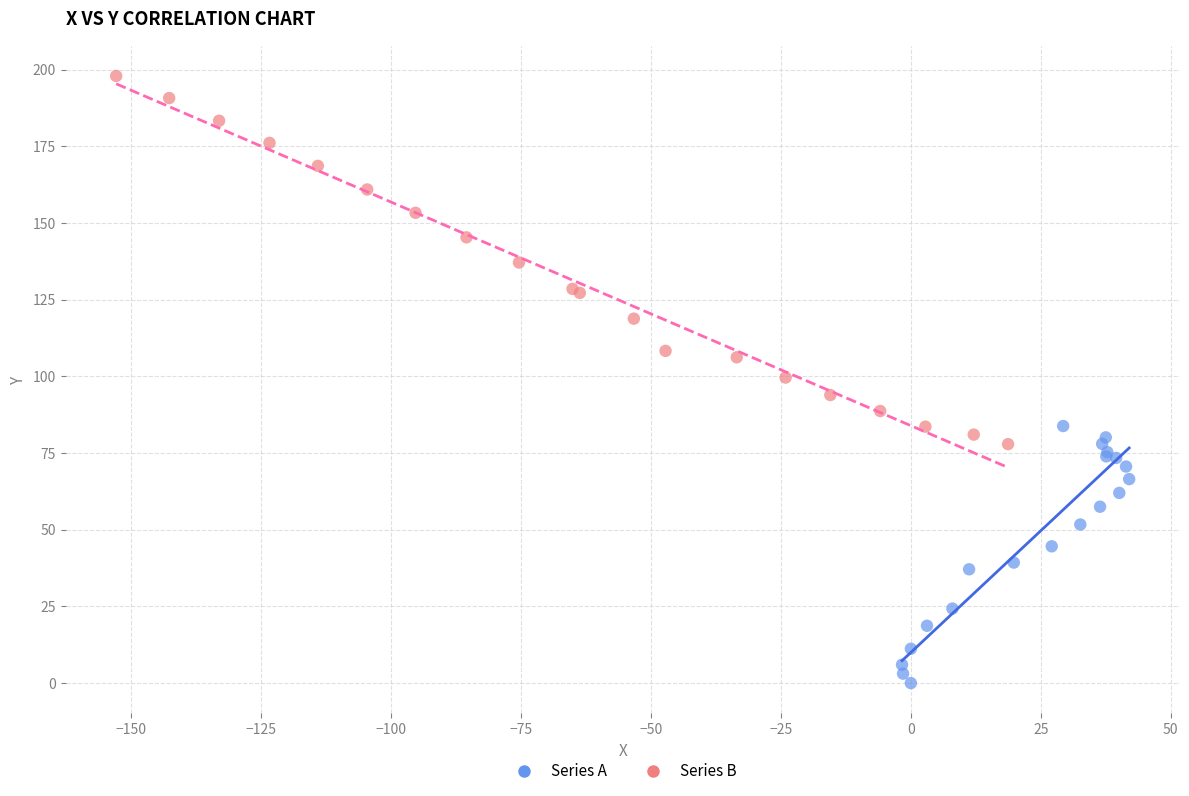

Which series has the widest spread of Y values?

Series B